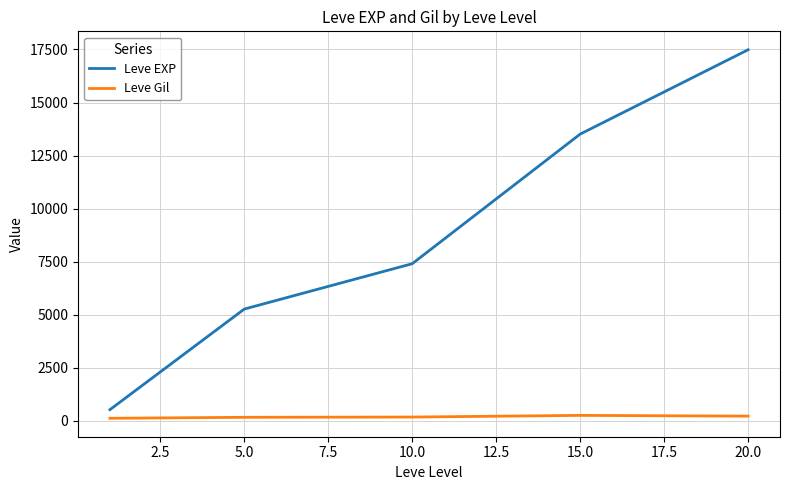

List the series in order of their overall mean, lowest first.

Leve Gil, Leve EXP